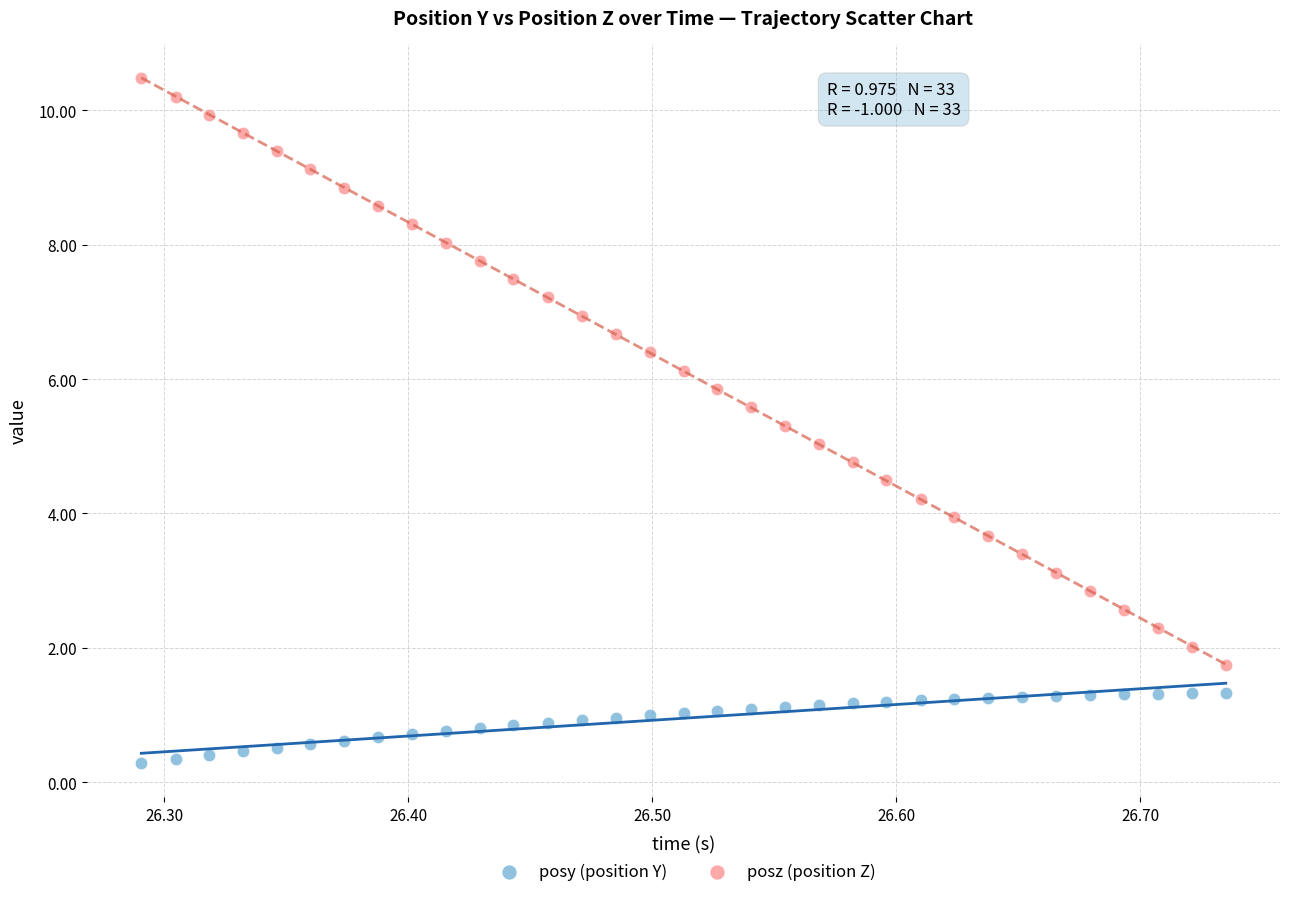

Across all data points, what is the range of Y values (max minus min)?

10.2